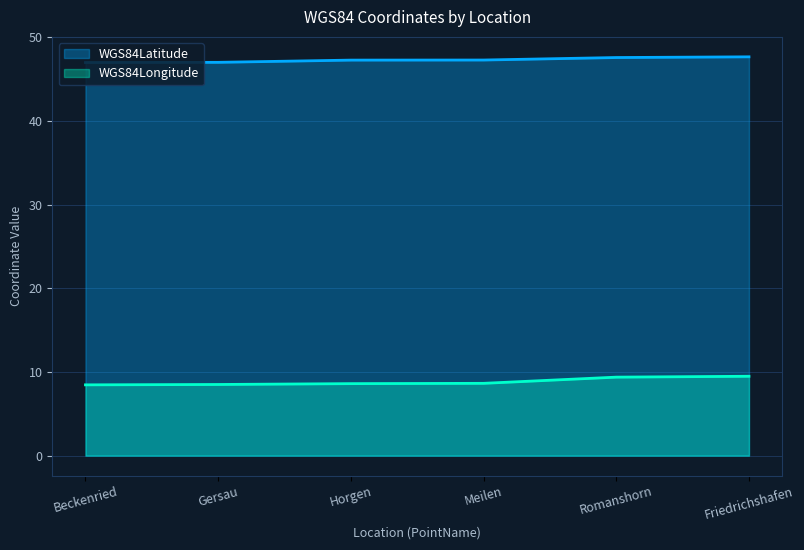

What is the smallest value displayed?

8.5